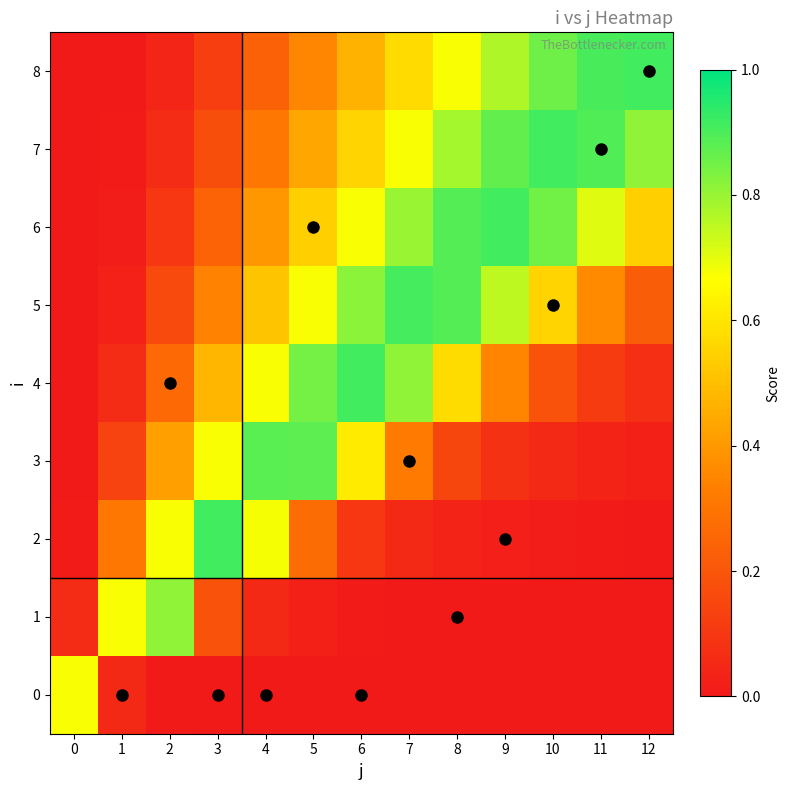

What is the spread (max minus min) of values at 5?

0.9